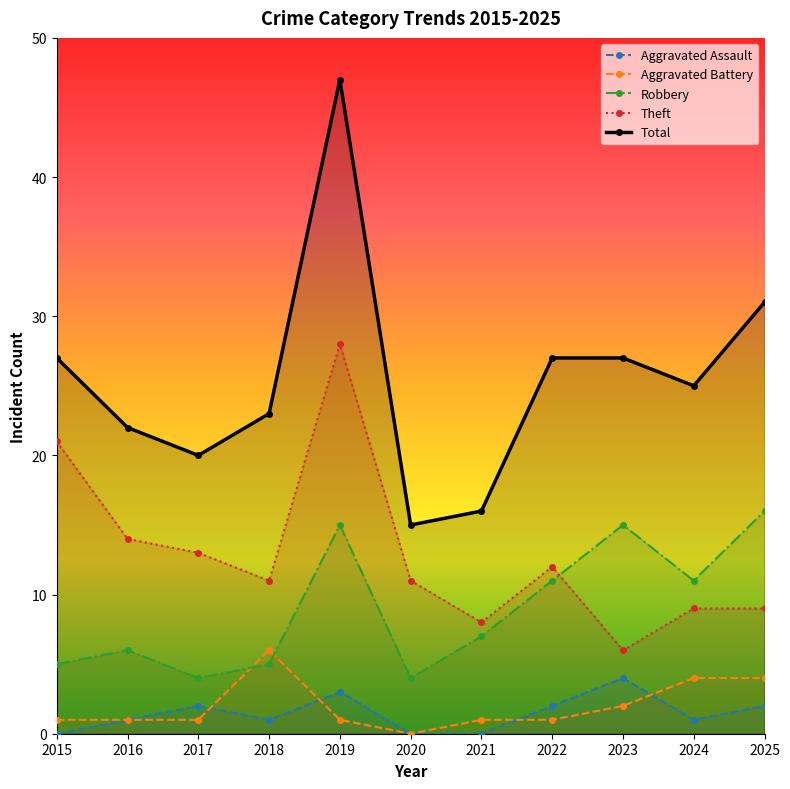

How many values in the Aggravated Battery series exceed 1?

4